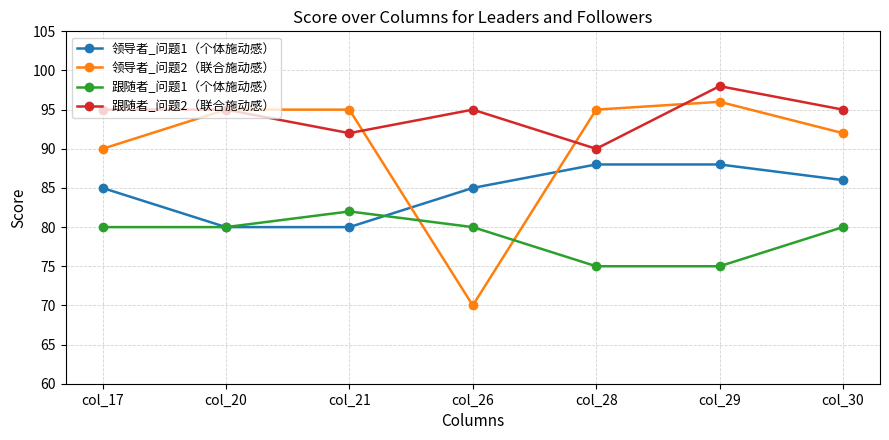

In 领导者_问题2（联合施动感）, how many points are lower than both neighbors (excluding endpoints)?

1